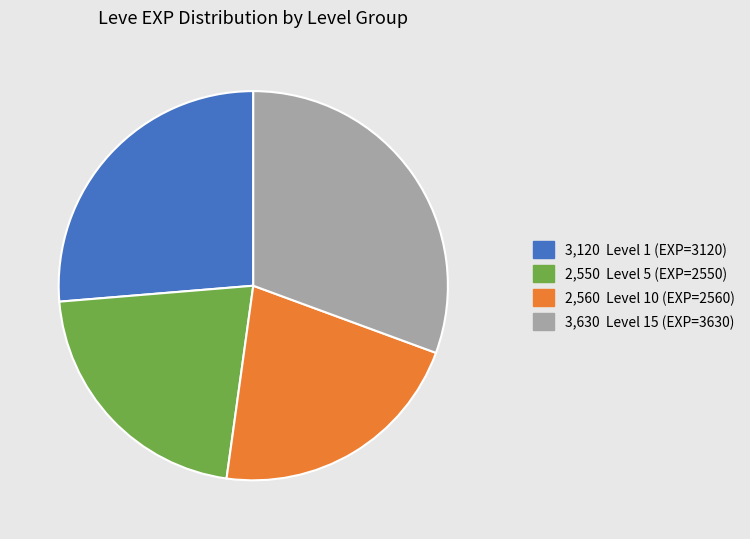

Does any single category account for the majority?

No